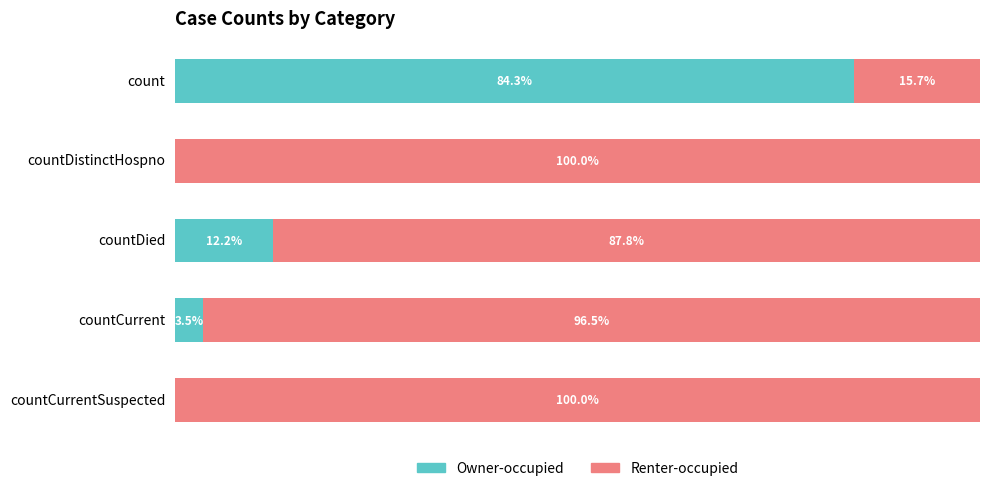

At which label is Owner-occupied closest to 42?

countDied